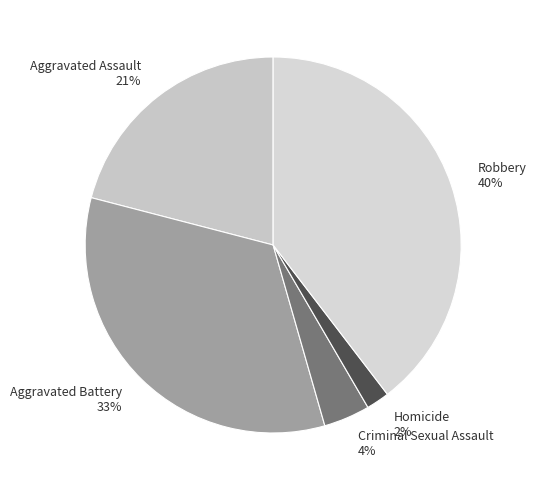

To the nearest percent, what is the combined percentage of Robbery and Aggravated Battery?

73%